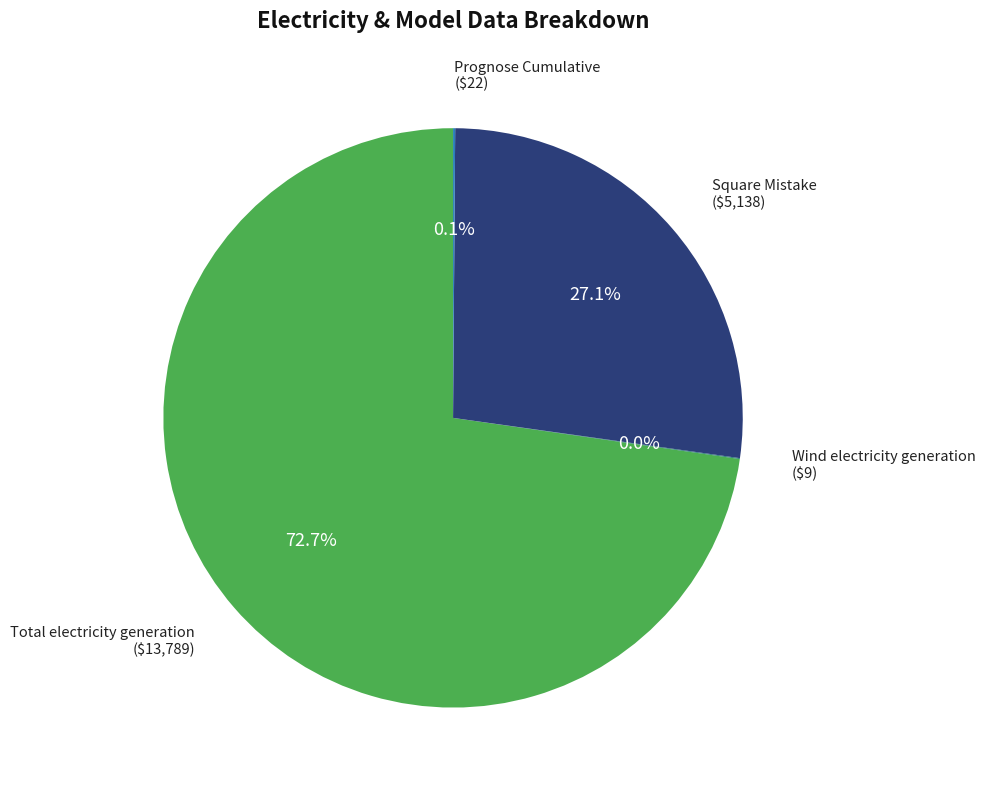

Is there any slice that represents more than half of the pie?

Yes